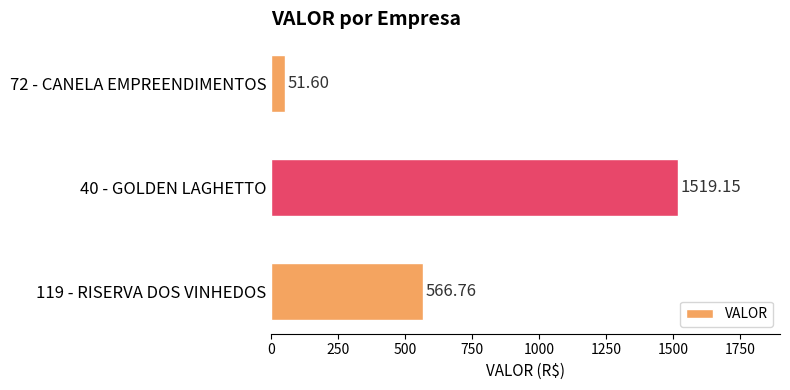

Which has a higher value, 72 - CANELA EMPREENDIMENTOS or 119 - RISERVA DOS VINHEDOS?

119 - RISERVA DOS VINHEDOS